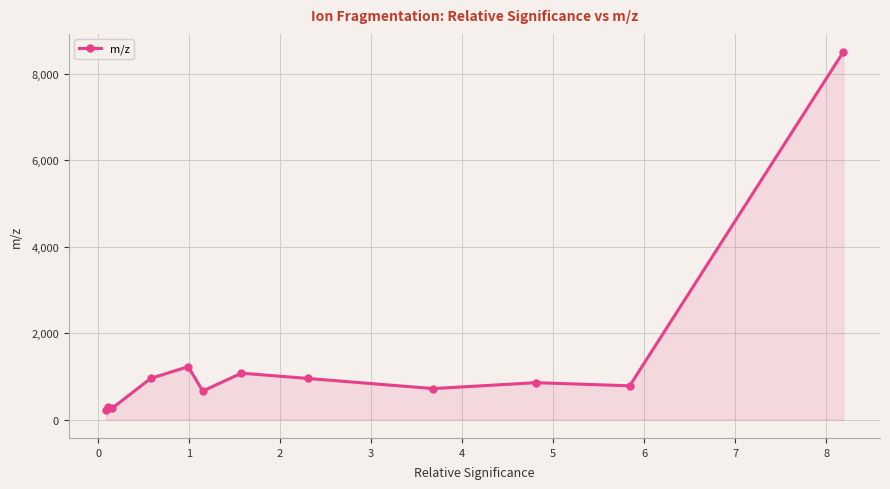

Count the number of data series in this chart.

1